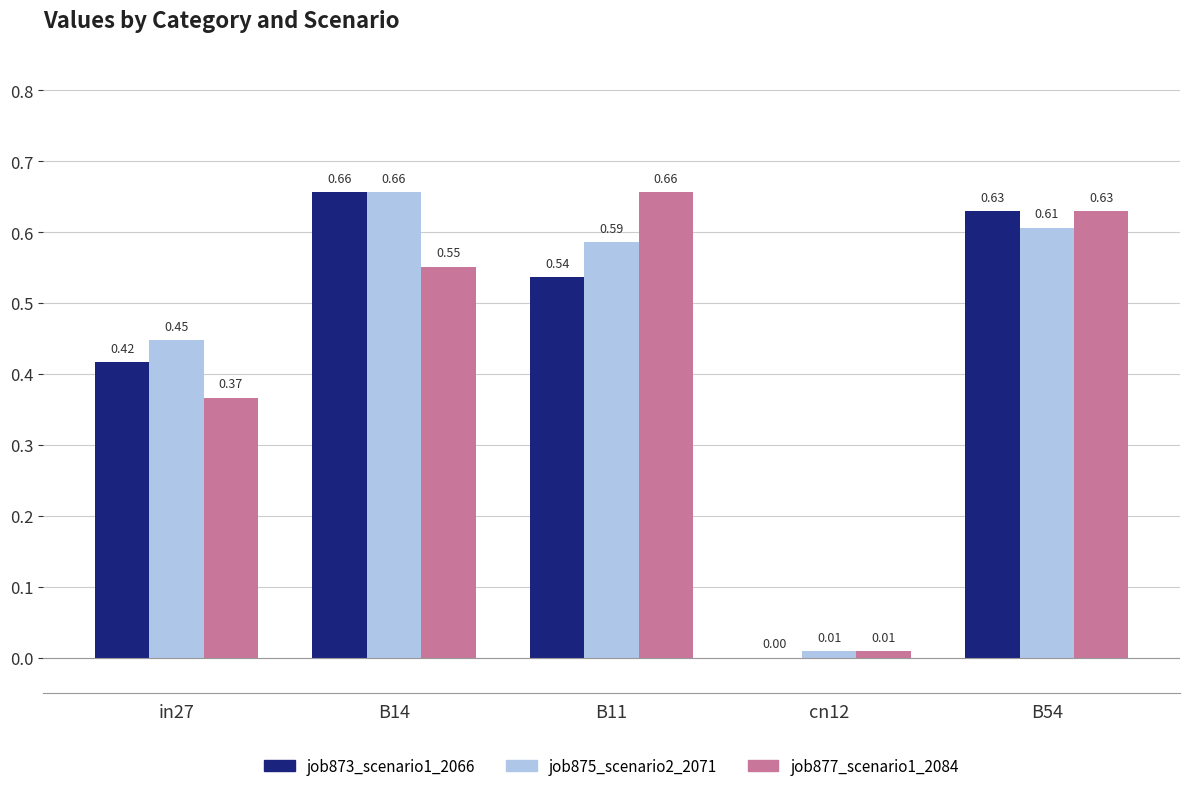

Between in27 and B14, which series saw the biggest shift?

job873_scenario1_2066